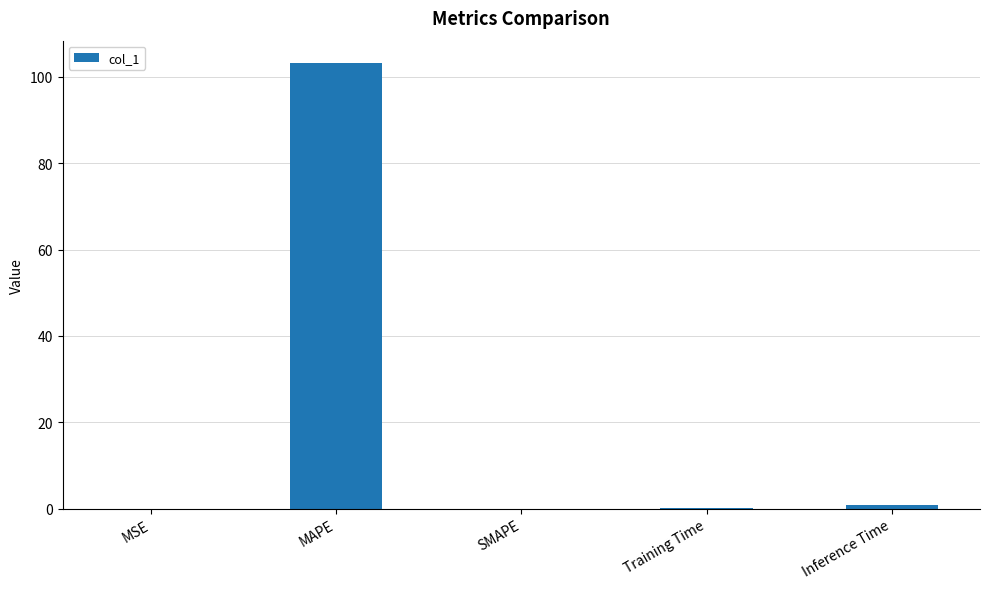

The chart shows a value of 56.8 at SMAPE. True or false?

False